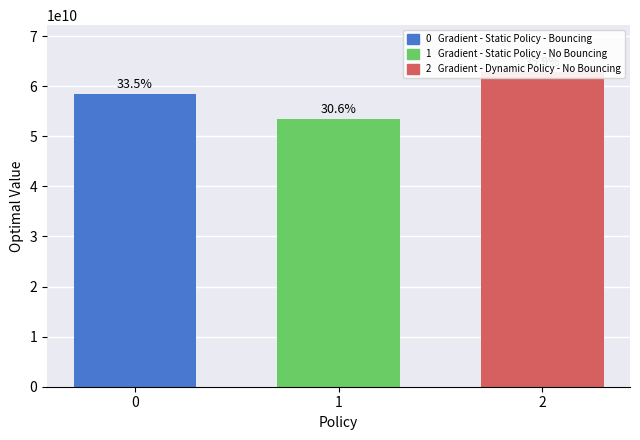

At which label is the value closest to 58144615148?

Gradient - Static Policy - Bouncing